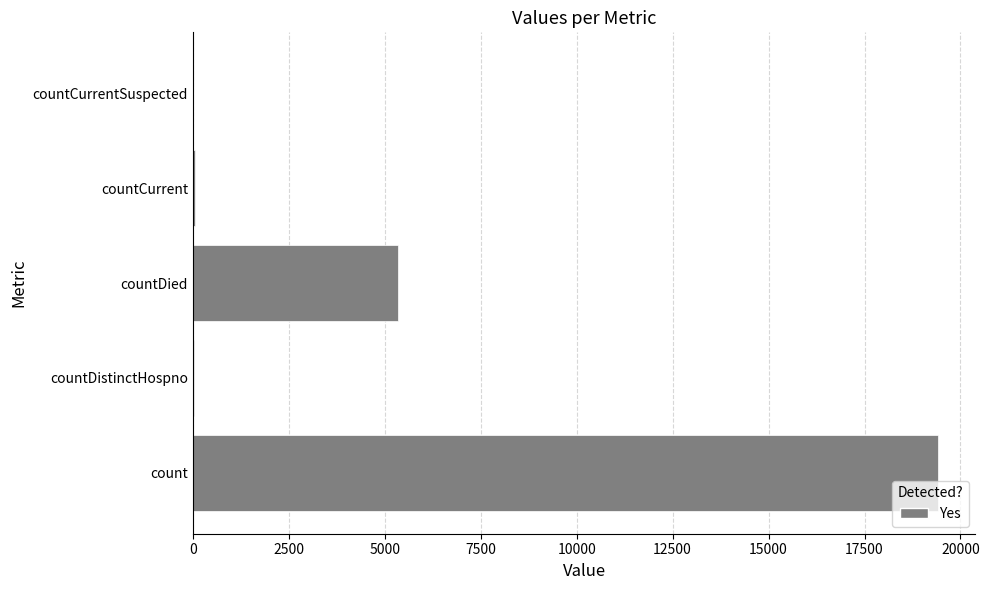

What is the change in value from count to countDied?

-14063